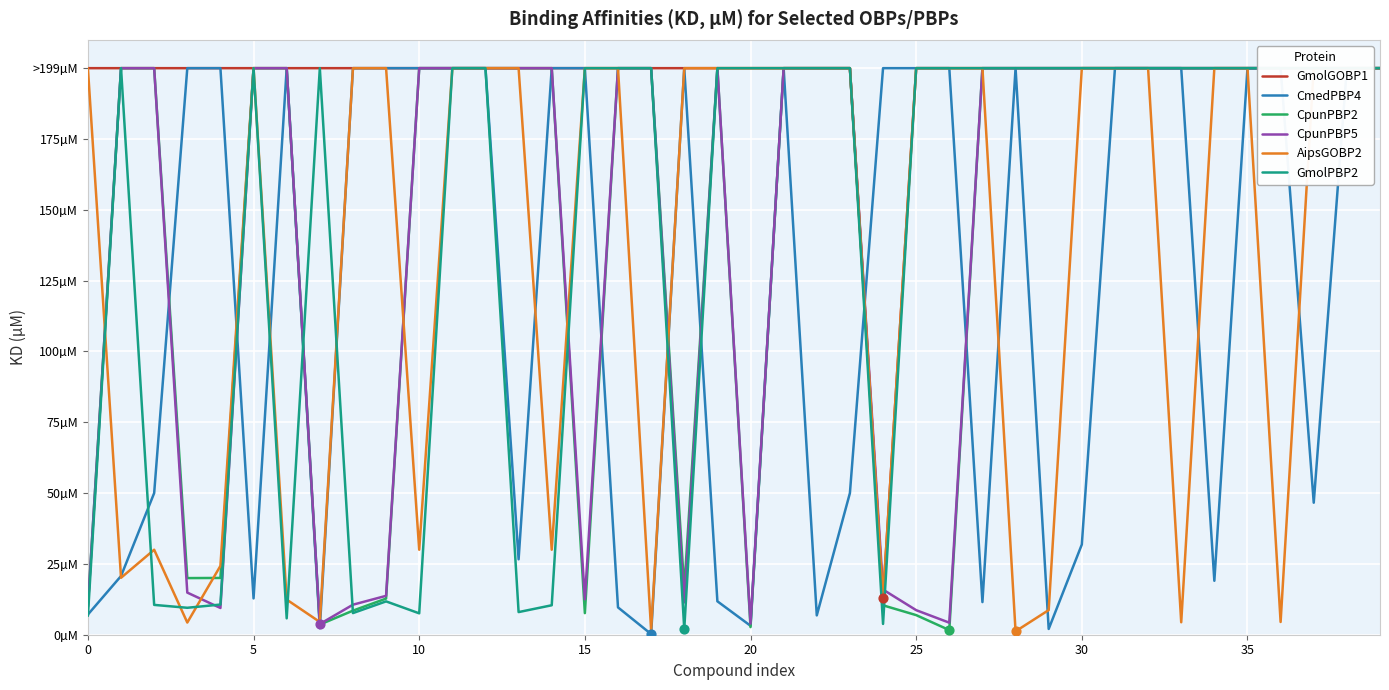

What are all the series names shown in the legend?

GmolGOBP1, CmedPBP4, CpunPBP2, CpunPBP5, AipsGOBP2, GmolPBP2